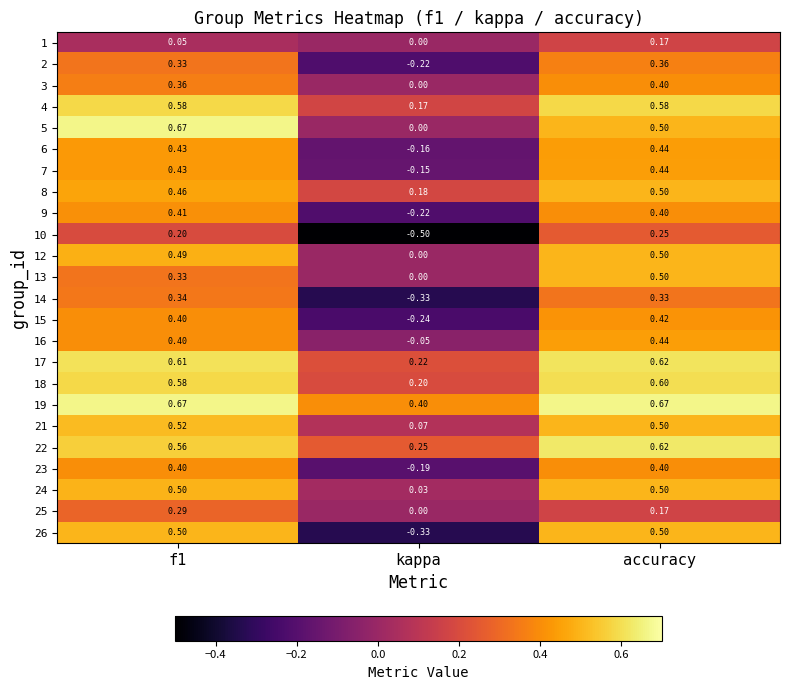

Is the value of 15 at kappa greater than the value of 2 at kappa?

No